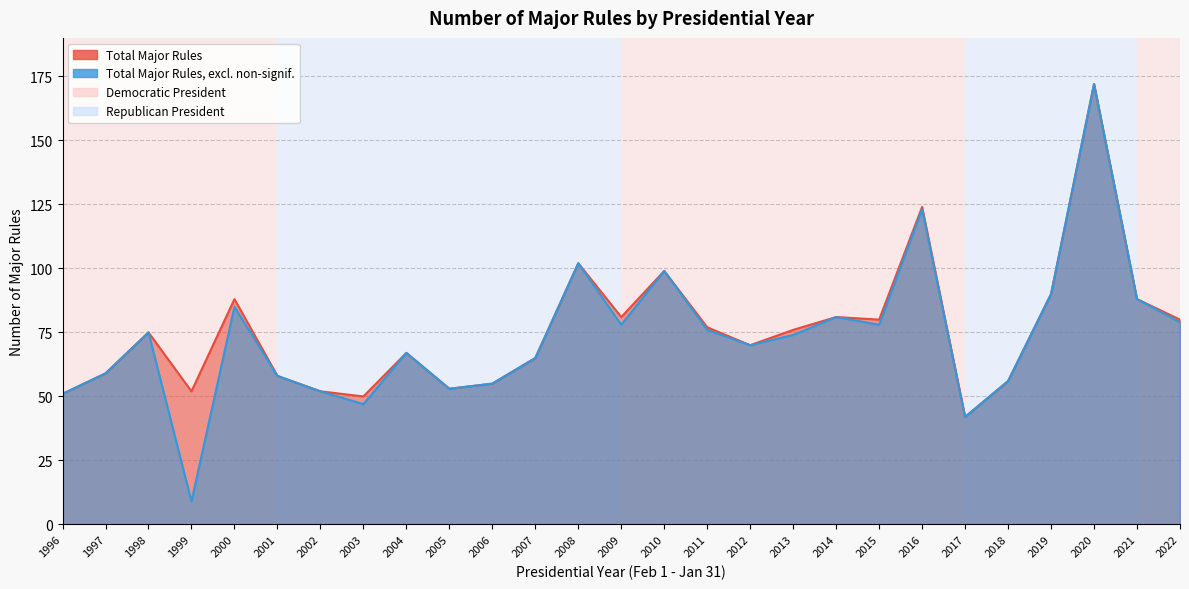

True or false: Total Major Rules excl. non-signif and Total Major Rules intersect in this chart.

False